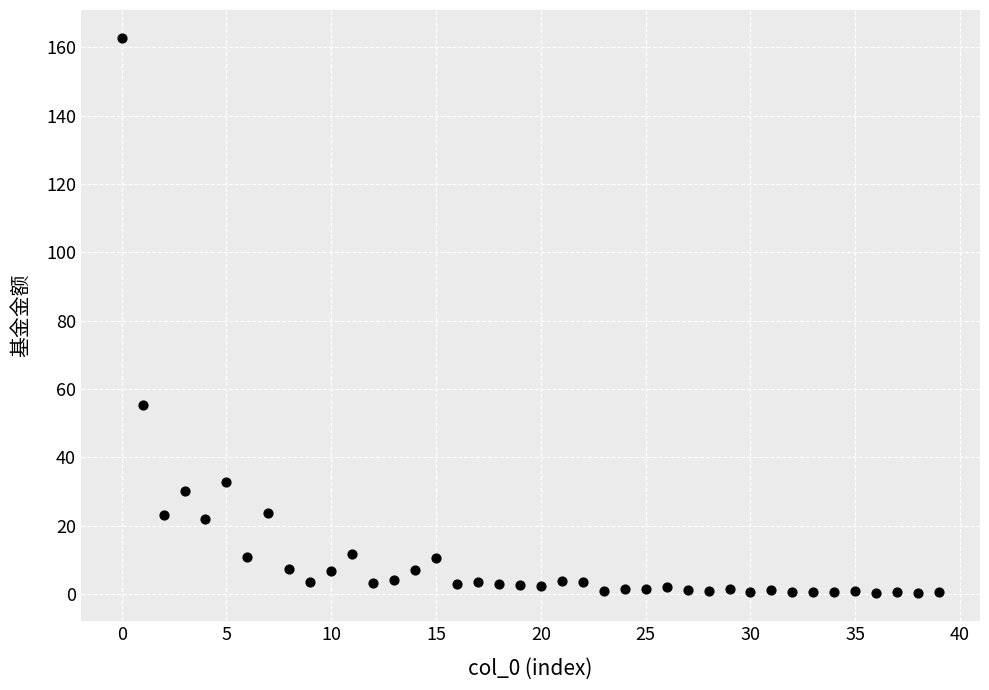

What Y value in the scatter plot is closest to 81?

55.5